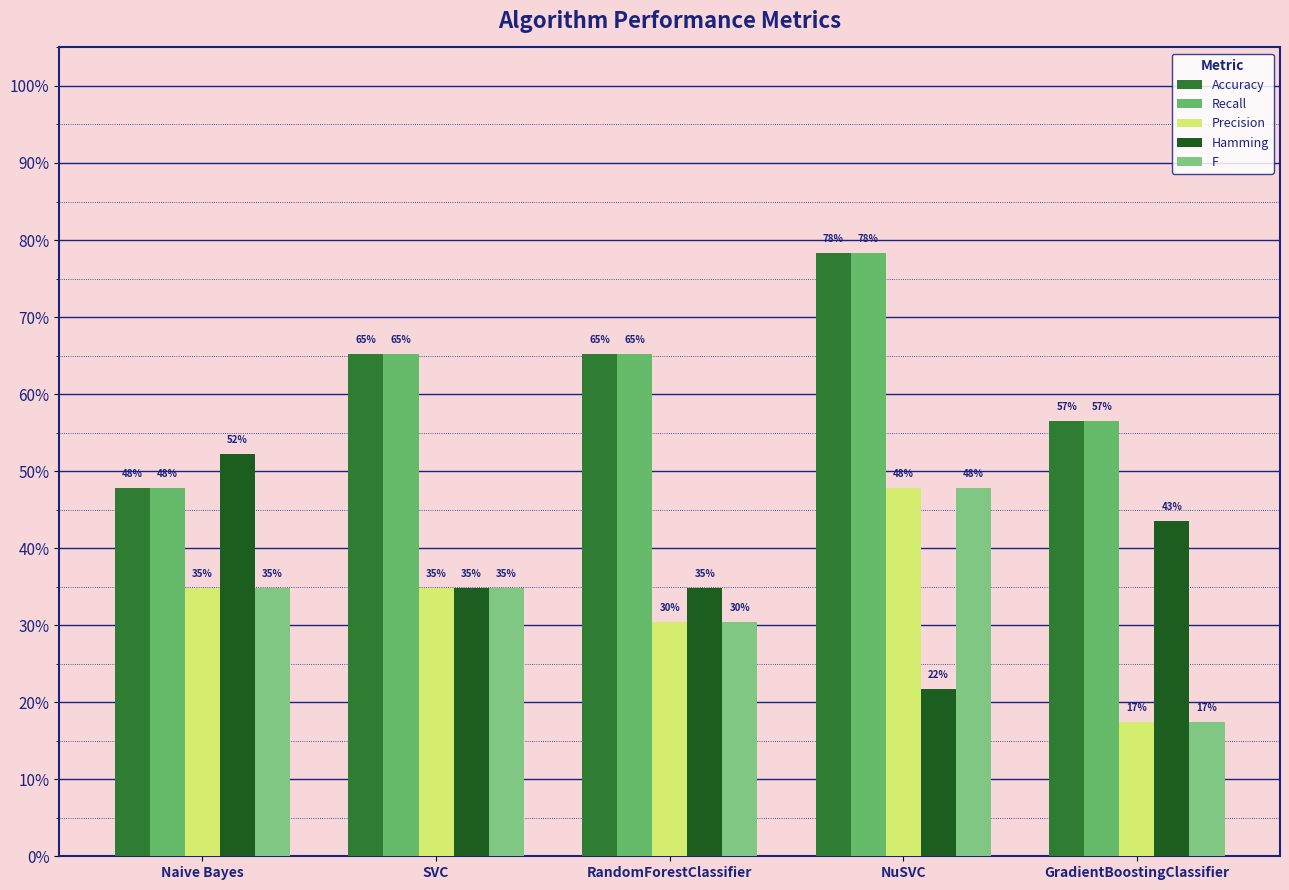

Does the chart contain any negative values?

No